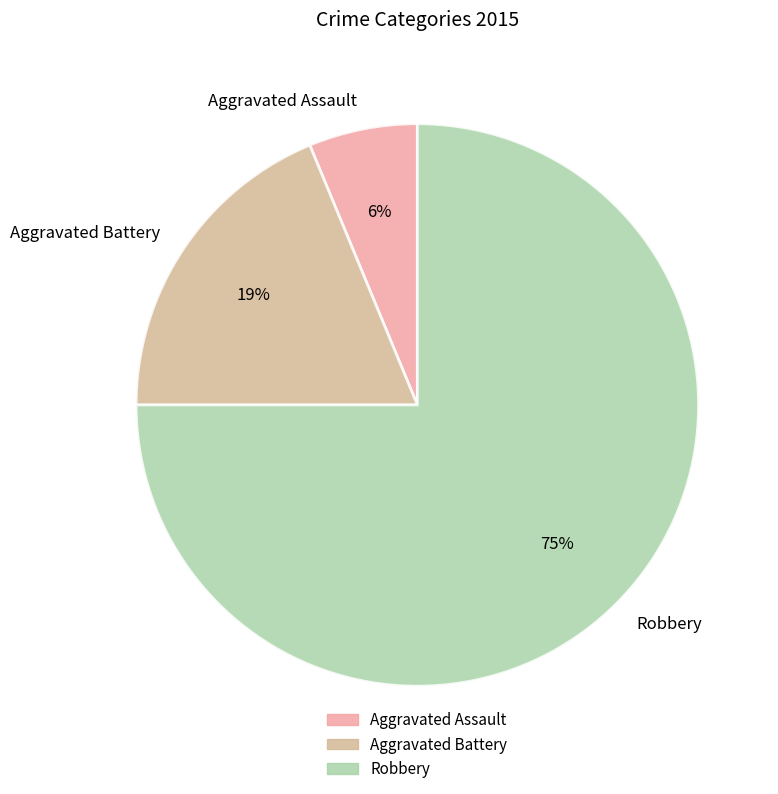

Which category has the smallest portion of the pie?

Aggravated Assault